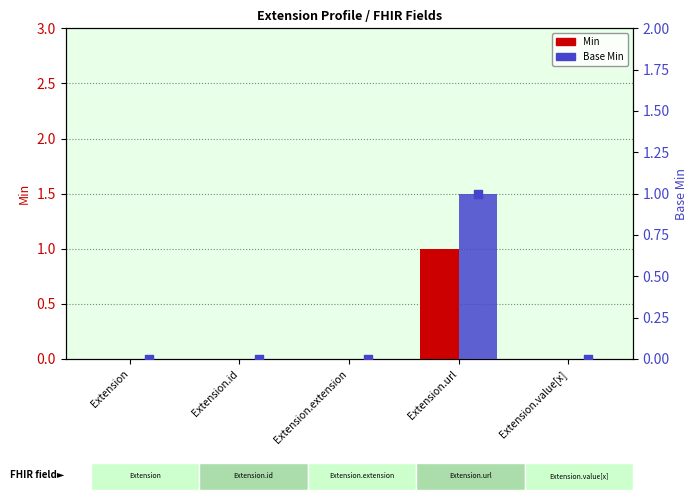

Which series has the largest total across all categories?

Min